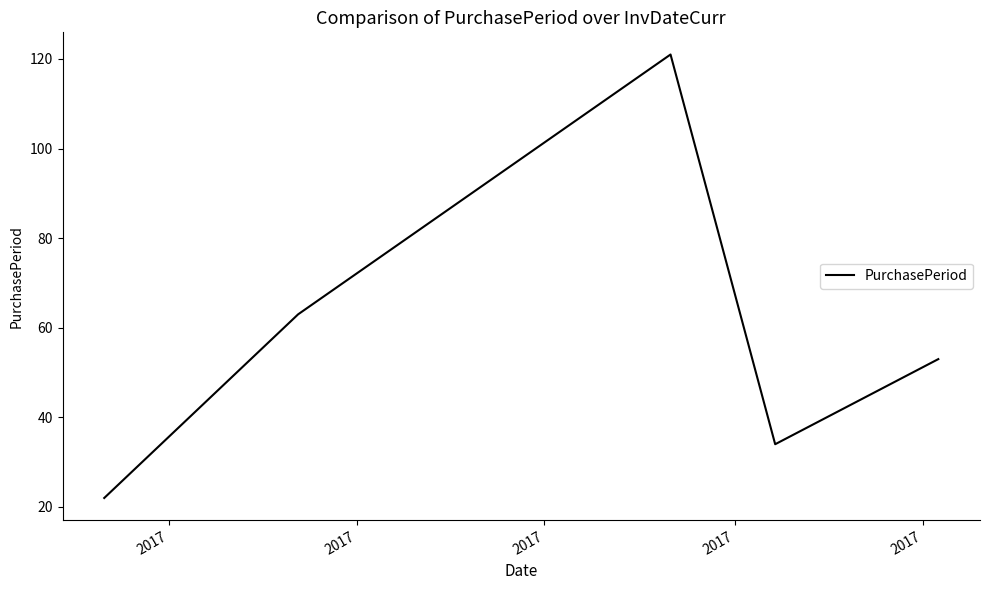

What is the difference between the maximum and minimum values?

99